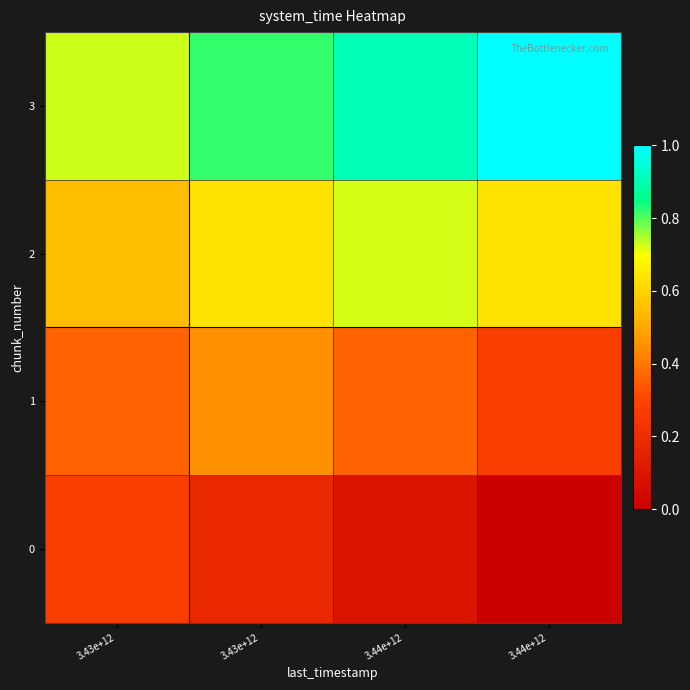

Rank the series at 3.43e+12 from lowest to highest value.

0, 1, 2, 3